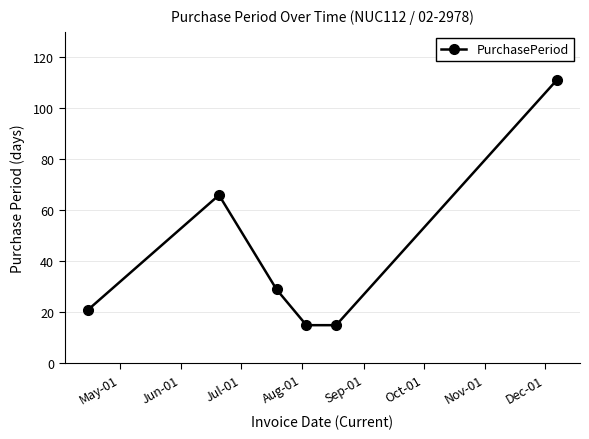

What is the difference between the maximum and minimum values?

96